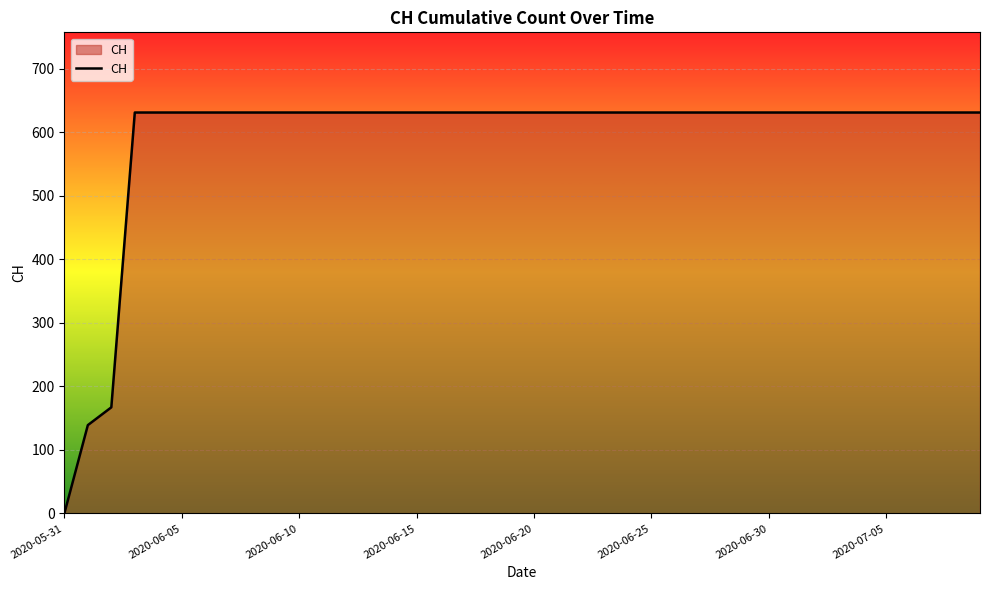

What is the difference between the maximum and minimum values?

631